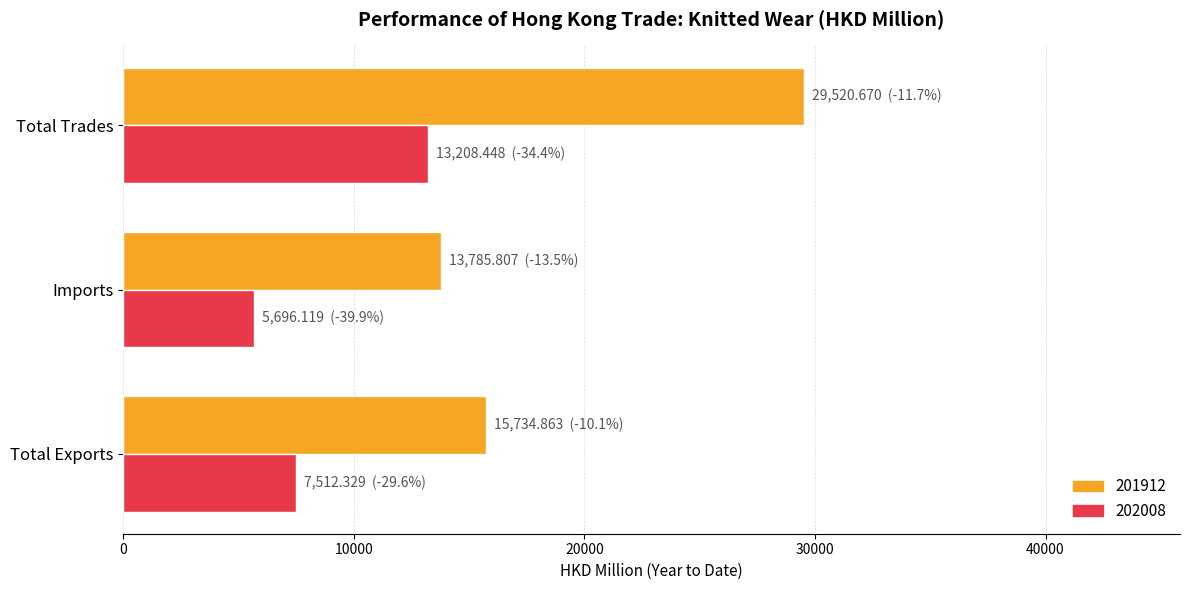

At which label is 201912 closest to 21653?

Total Exports